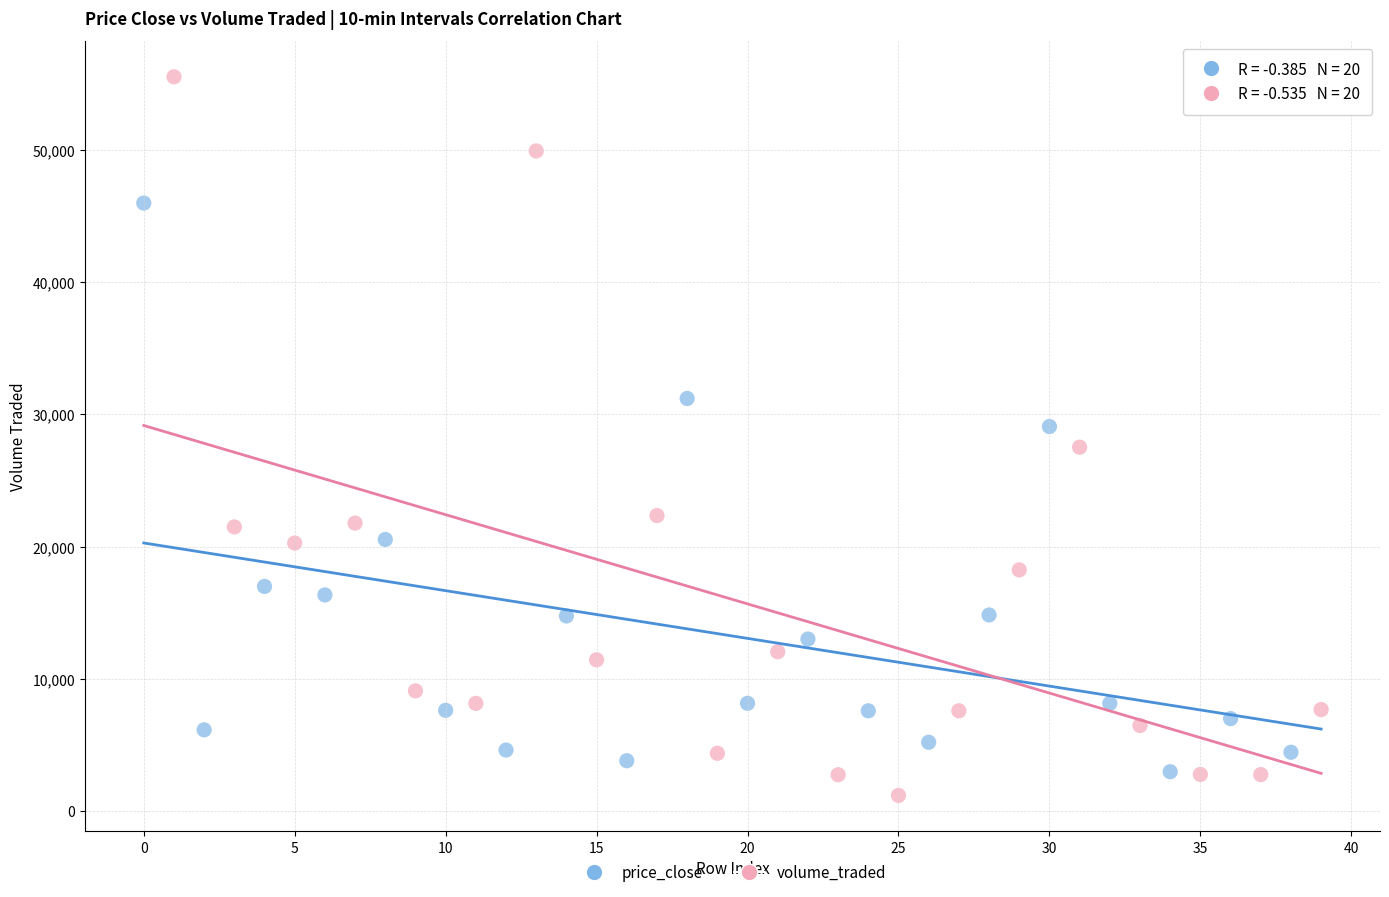

Which series reaches the maximum Y coordinate?

volume_traded